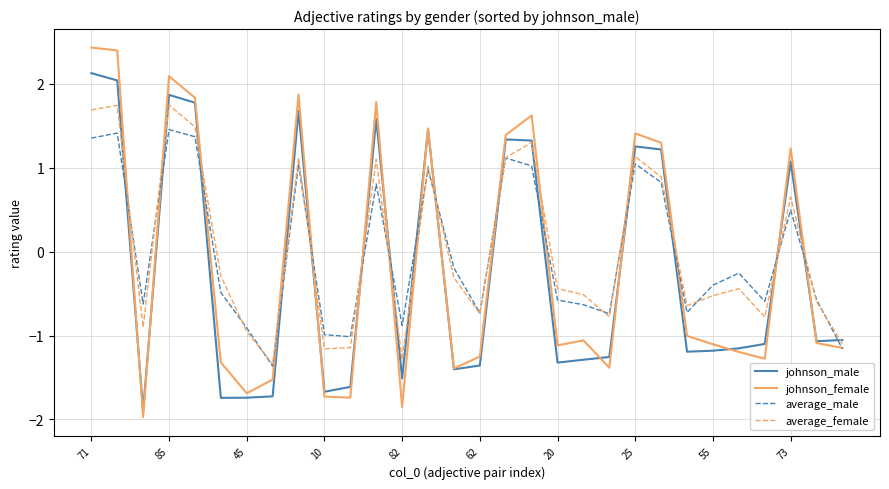

Which series has the widest spread of values?

johnson_female